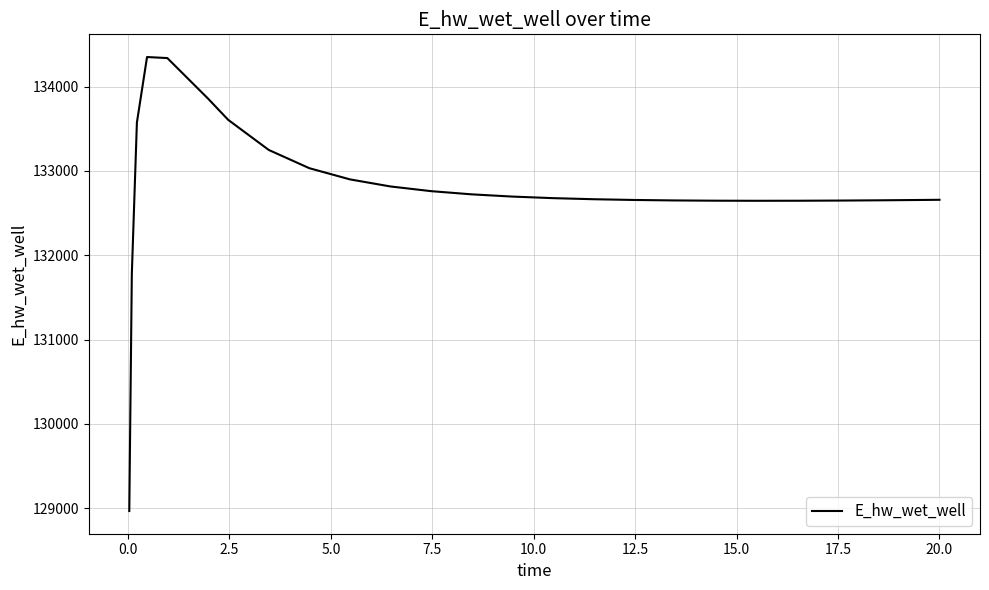

What is the greatest value displayed?

134350.1